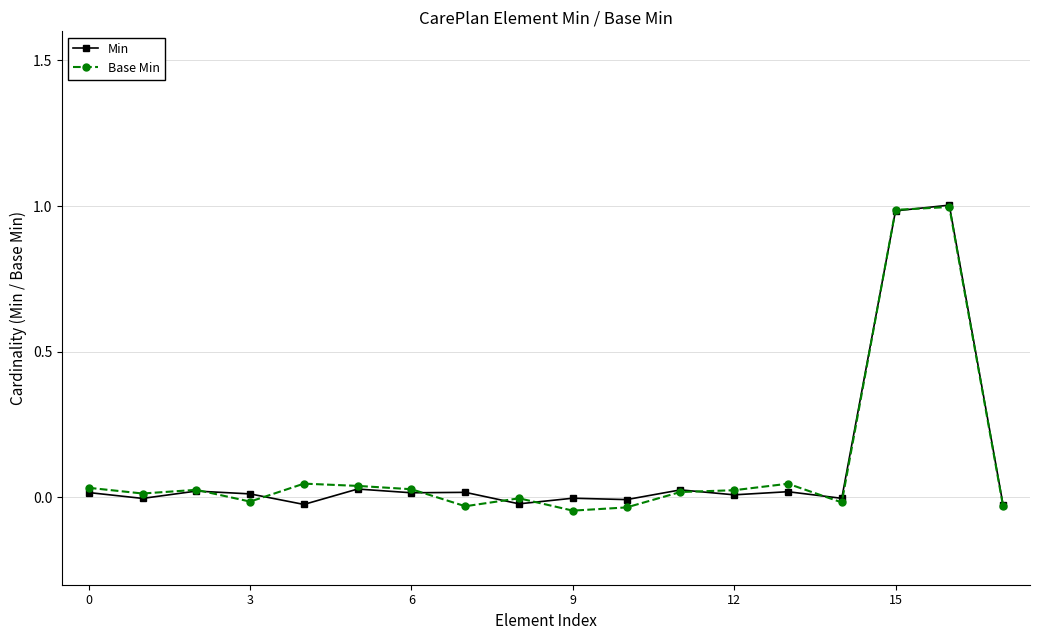

What is the difference between the second highest and minimum values in the Base Min series?

1.0